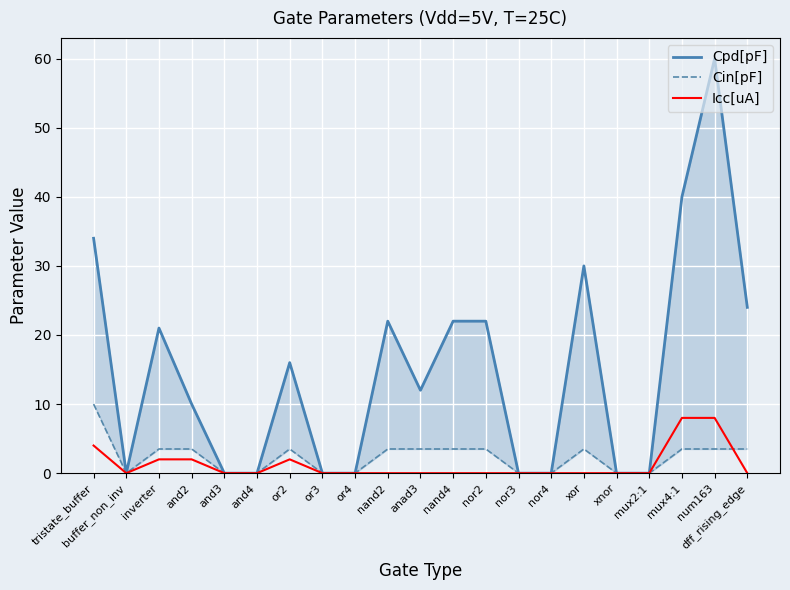

At how many categories does at least one series exceed 34?

2